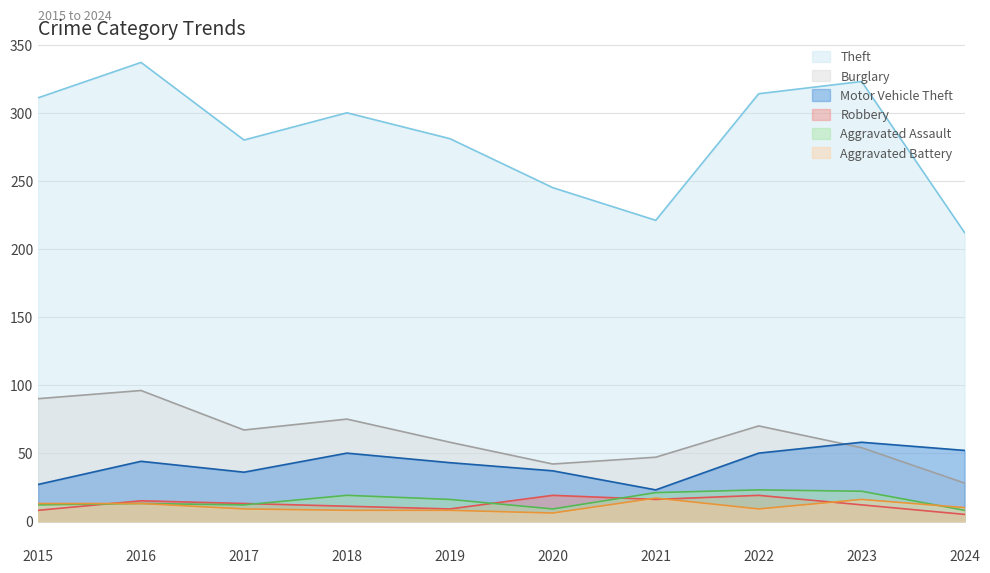

Reading right to left, extract all data points from this chart.

Theft: 2024=212	2023=323	2022=314	2021=221	2020=245	2019=281	2018=300	2017=280	2016=337	2015=311
Burglary: 2024=28	2023=54	2022=70	2021=47	2020=42	2019=58	2018=75	2017=67	2016=96	2015=90
Motor Vehicle Theft: 2024=52	2023=58	2022=50	2021=23	2020=37	2019=43	2018=50	2017=36	2016=44	2015=27
Robbery: 2024=5	2023=12	2022=19	2021=16	2020=19	2019=9	2018=11	2017=13	2016=15	2015=8
Aggravated Assault: 2024=8	2023=22	2022=23	2021=21	2020=9	2019=16	2018=19	2017=12	2016=13	2015=12
Aggravated Battery: 2024=10	2023=16	2022=9	2021=17	2020=6	2019=8	2018=8	2017=9	2016=13	2015=13